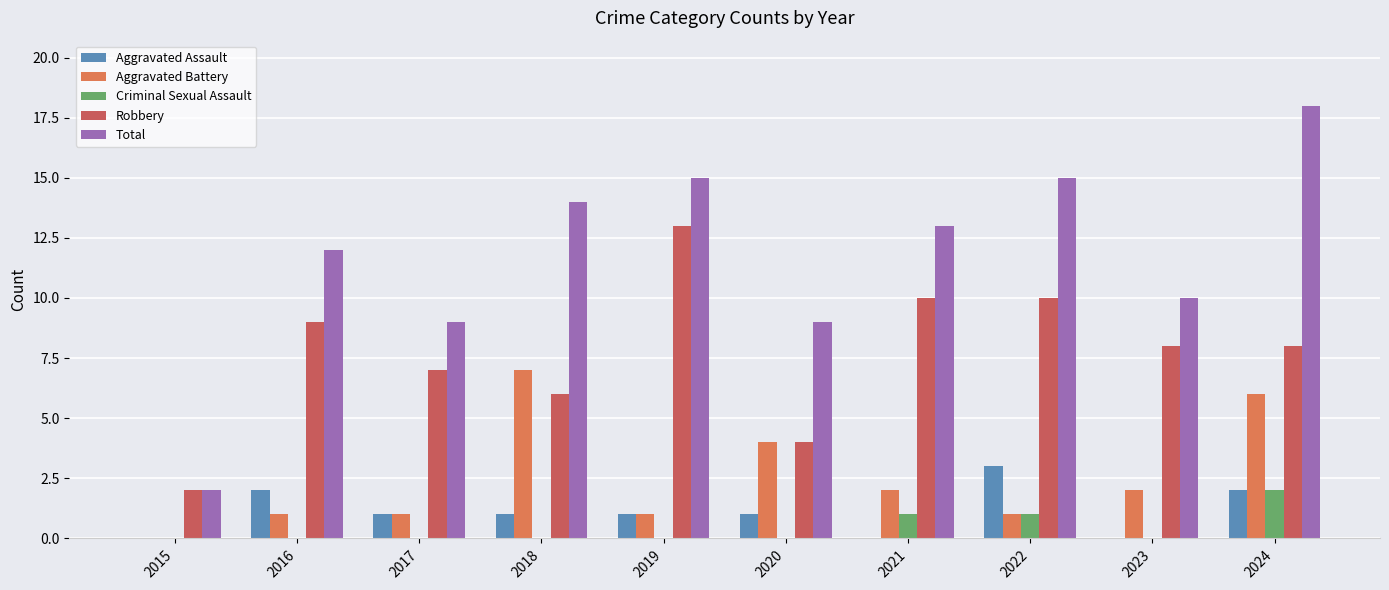

Which category has the highest value in the Aggravated Battery series?

2018